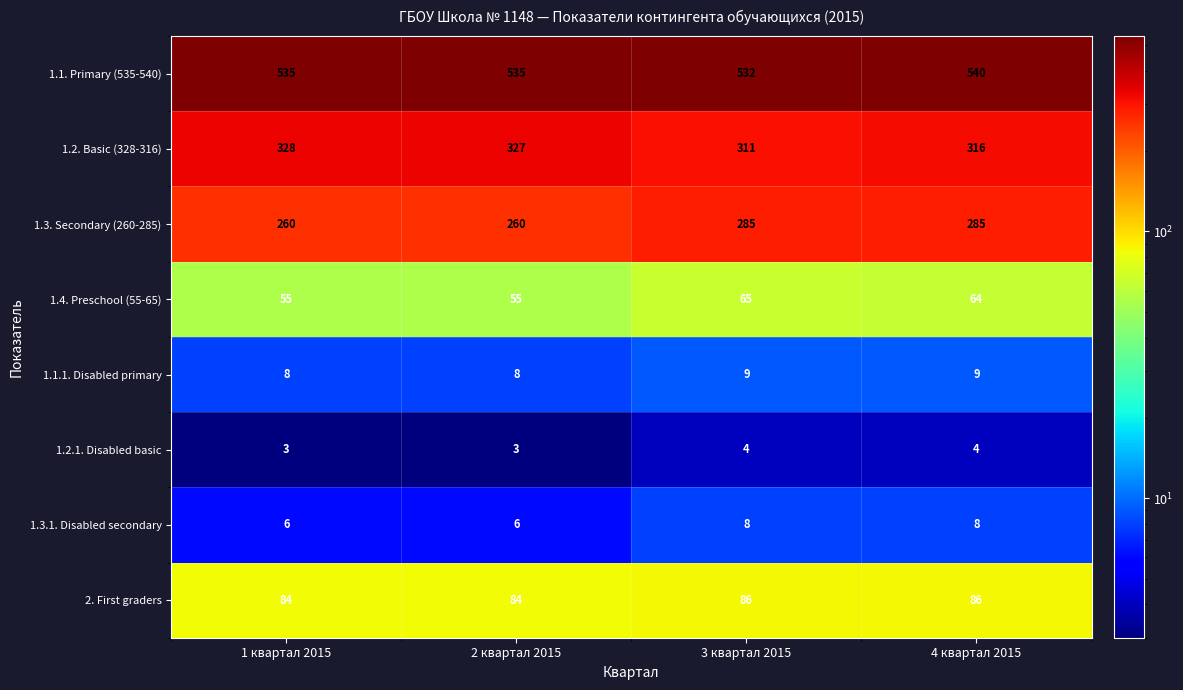

What is the total value across all series at 2 квартал 2015?

1278